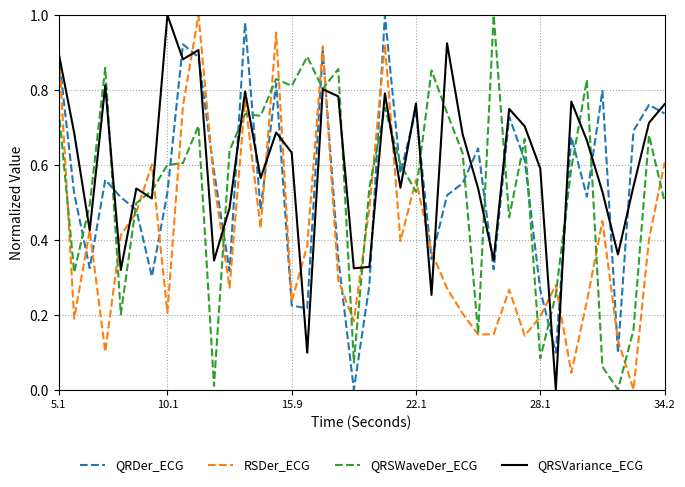

Which series has the largest total across all categories?

QRSVariance_ECG